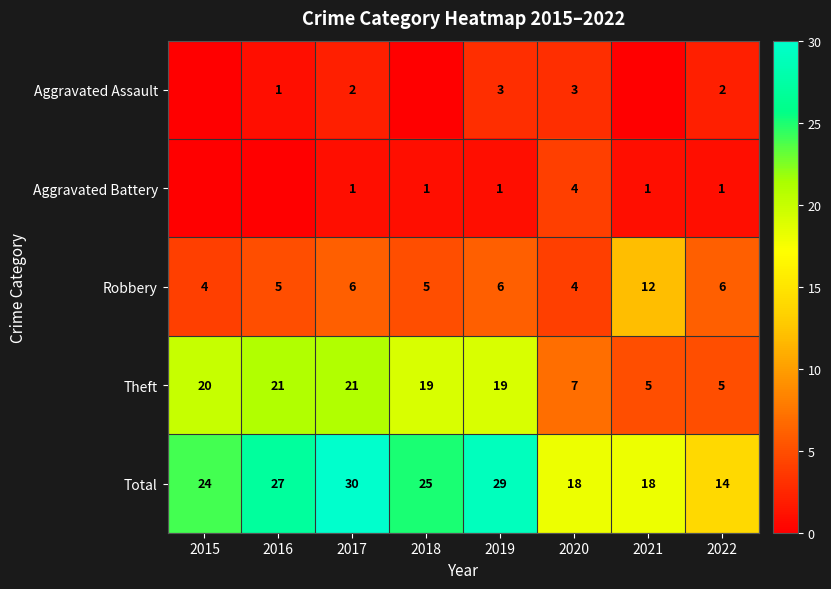

Count the Robbery values in the range 5 to 6.

5